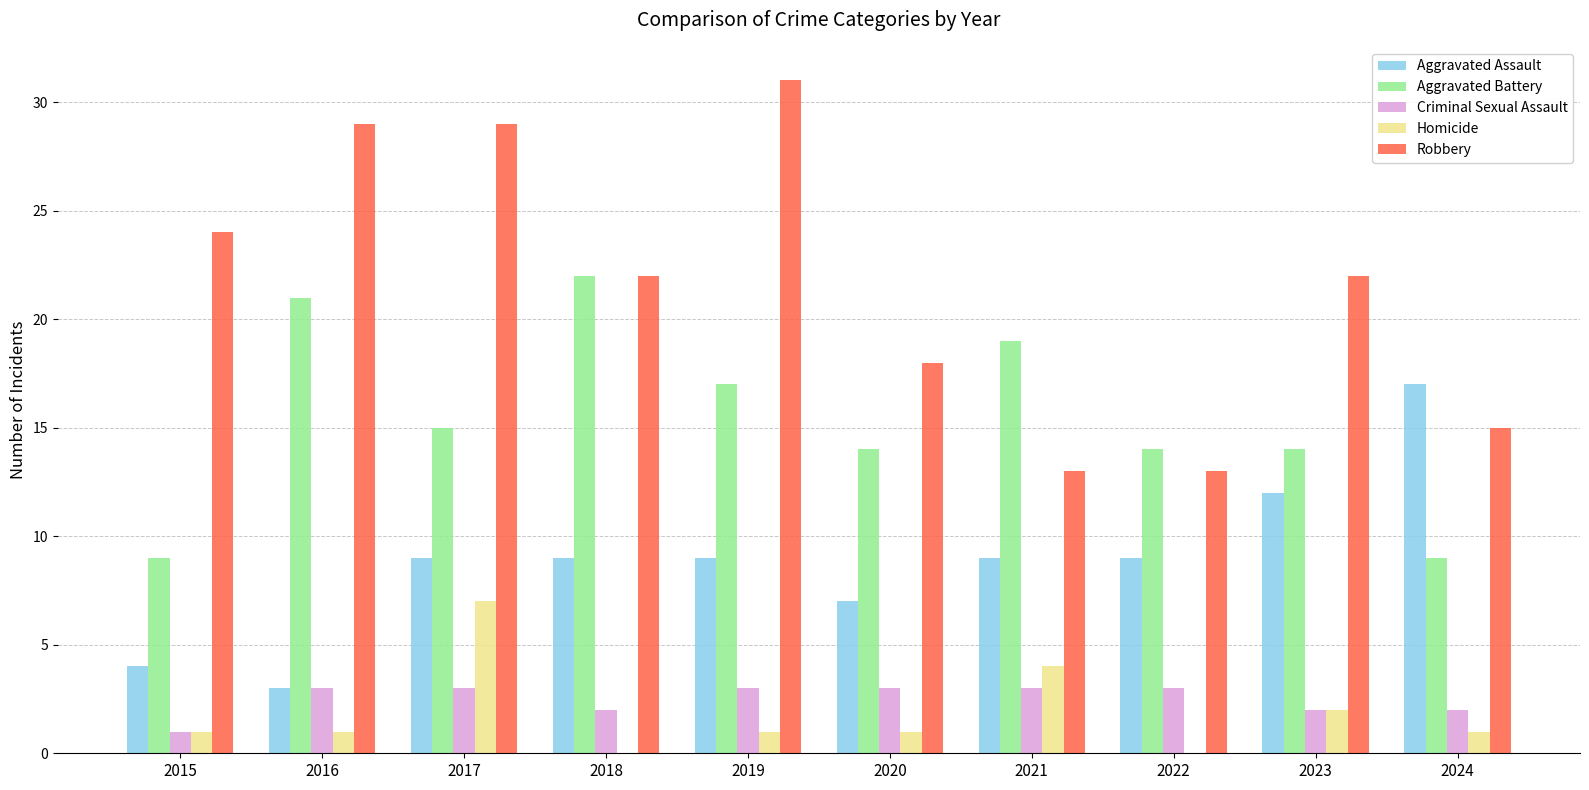

True or false: Robbery has a value of 47 at 2016.

False